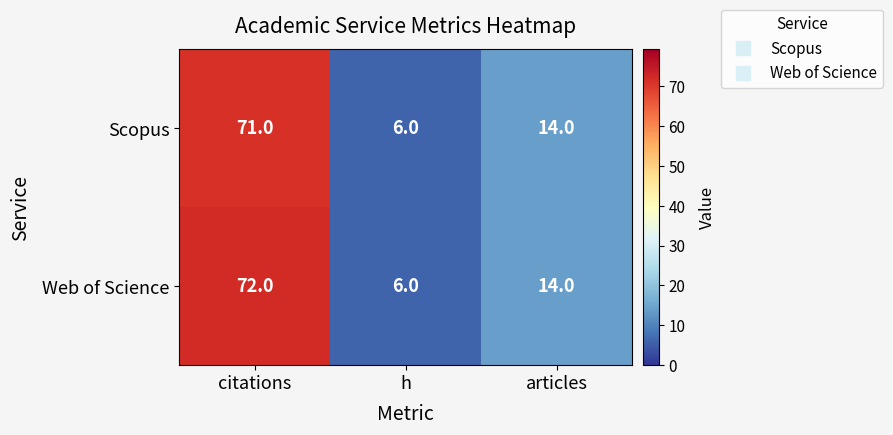

Which category has the highest value across all series?

citations